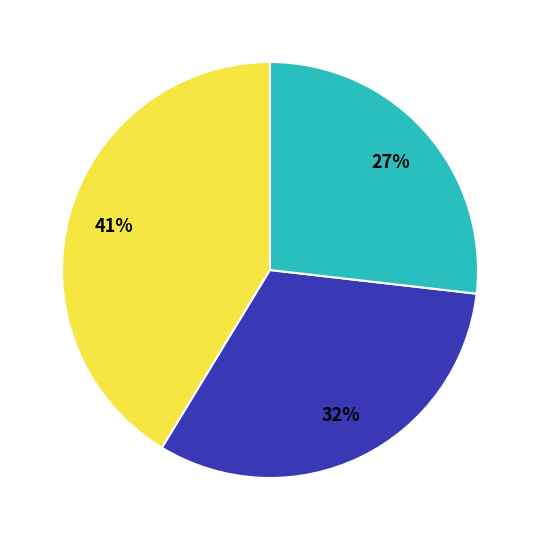

Count the number of slices in the pie.

3